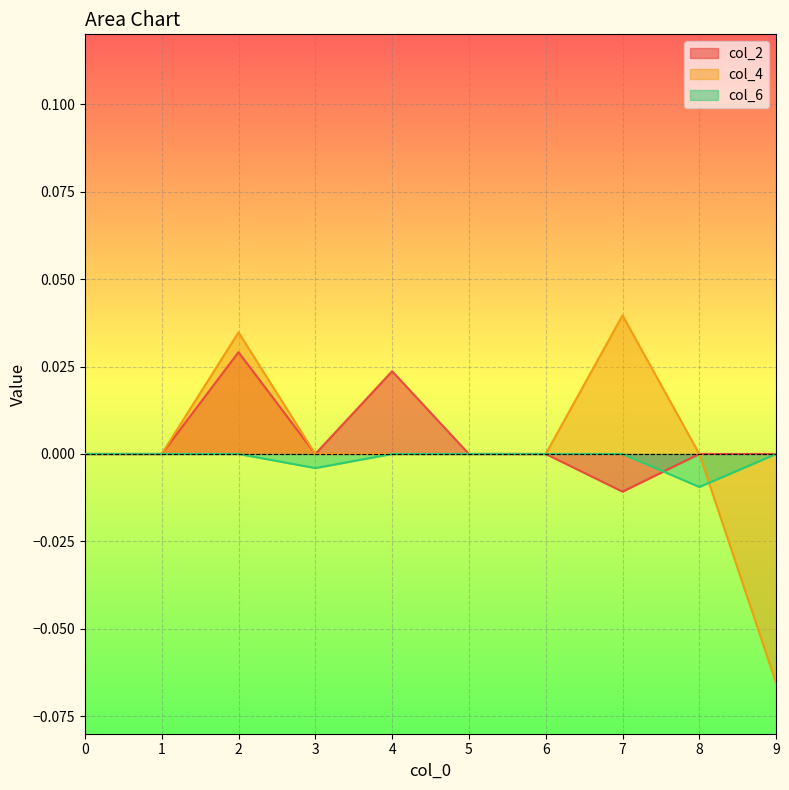

Which series has the widest spread of values?

col_4